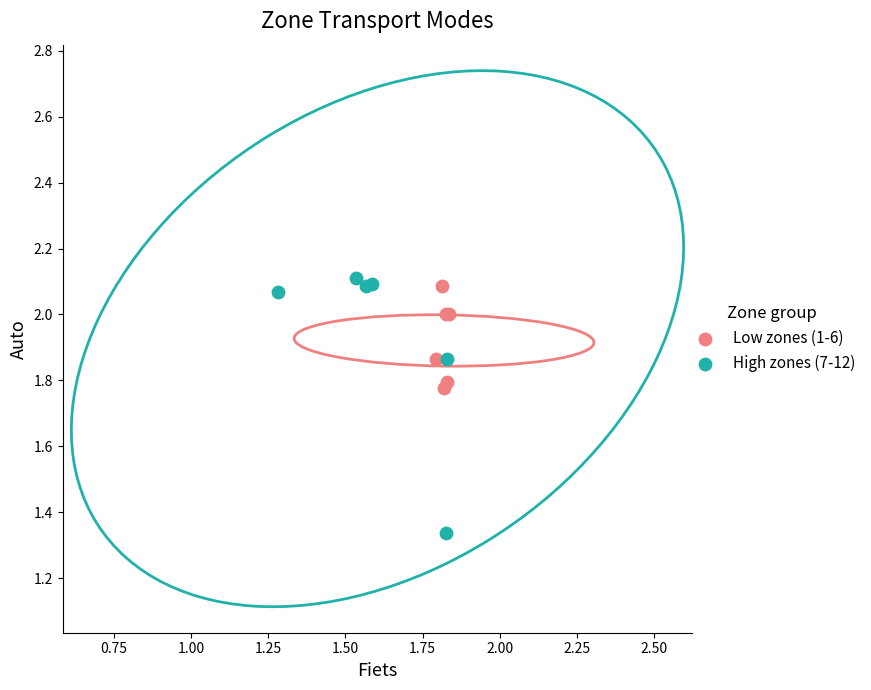

Which series has the widest spread of Y values?

High zones (7-12)